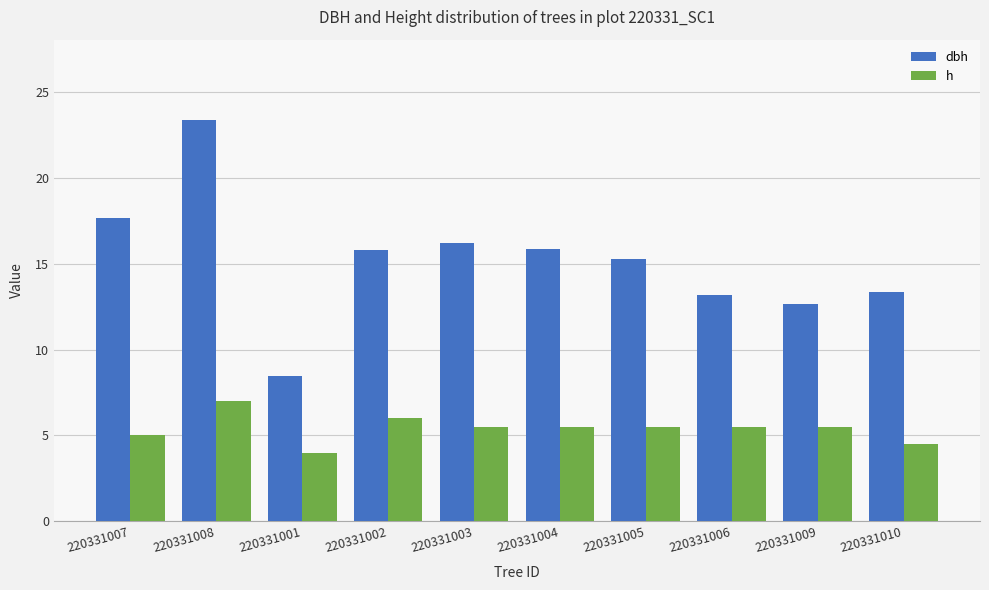

Rank the series by their average value, from highest to lowest.

dbh, h